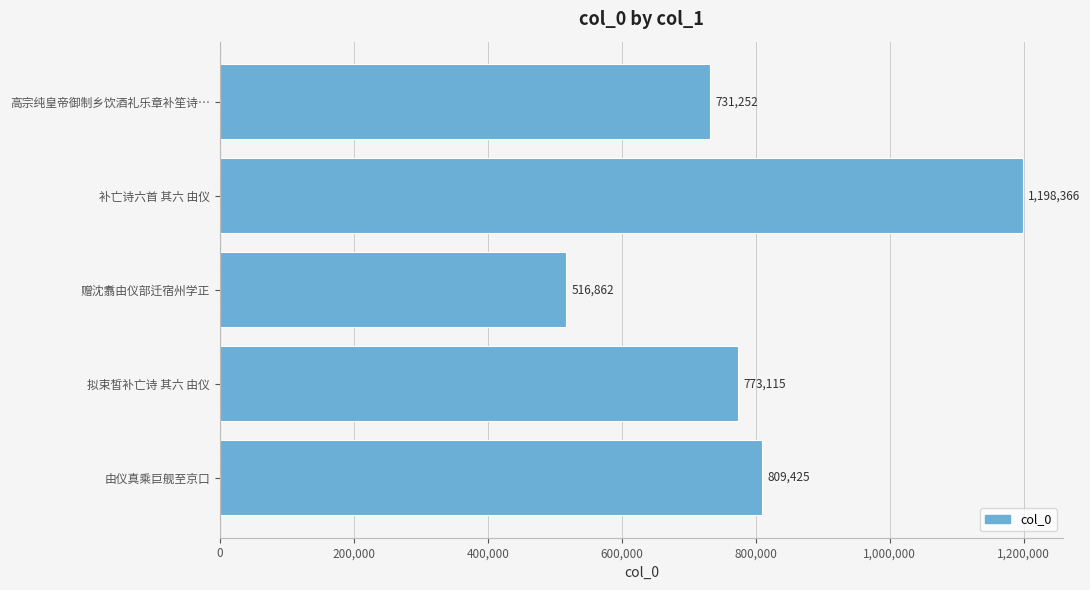

Rank the categories by value from lowest to highest.

赠沈翥由仪部迁宿州学正, 高宗纯皇帝御制乡饮酒礼乐章补笙诗…, 拟束皙补亡诗 其六 由仪, 由仪真乘巨舰至京口, 补亡诗六首 其六 由仪